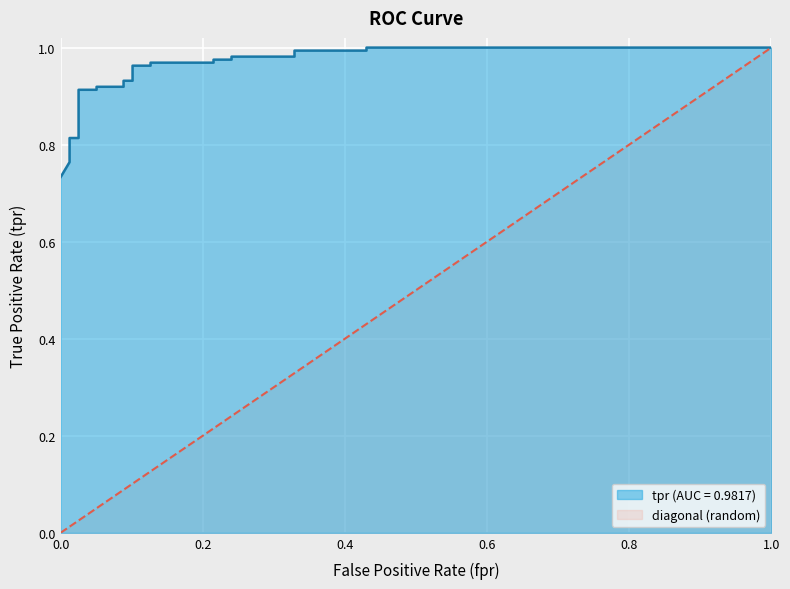

What is the total value across all series at 0.08860759493670886?

1.0